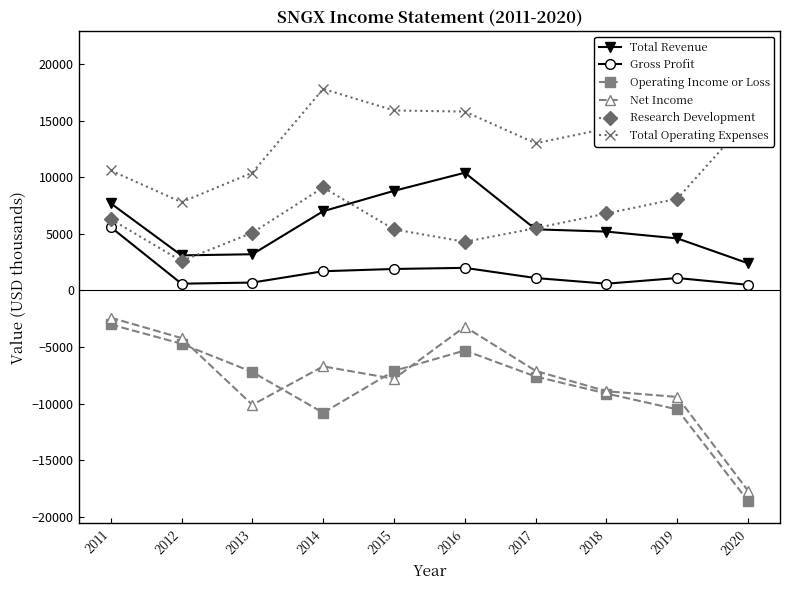

At which label is Research Development closest to 8850?

2014